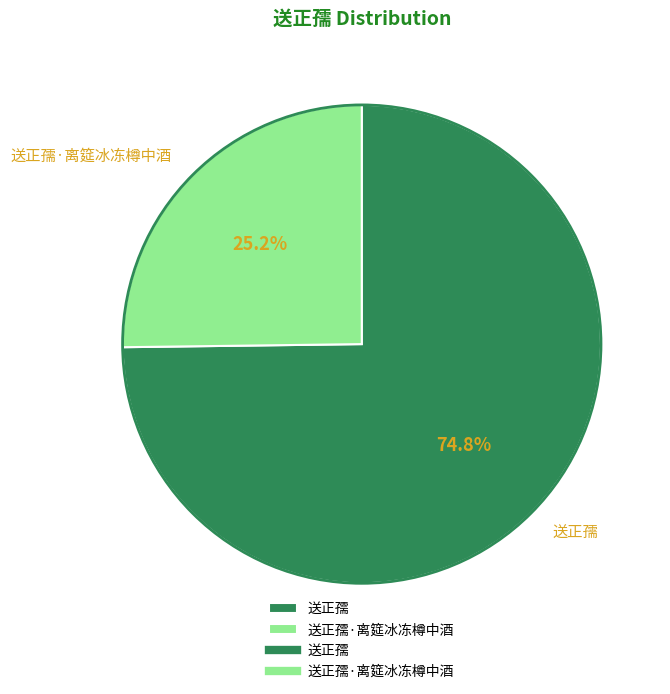

What is the largest slice in the pie chart?

送正孺